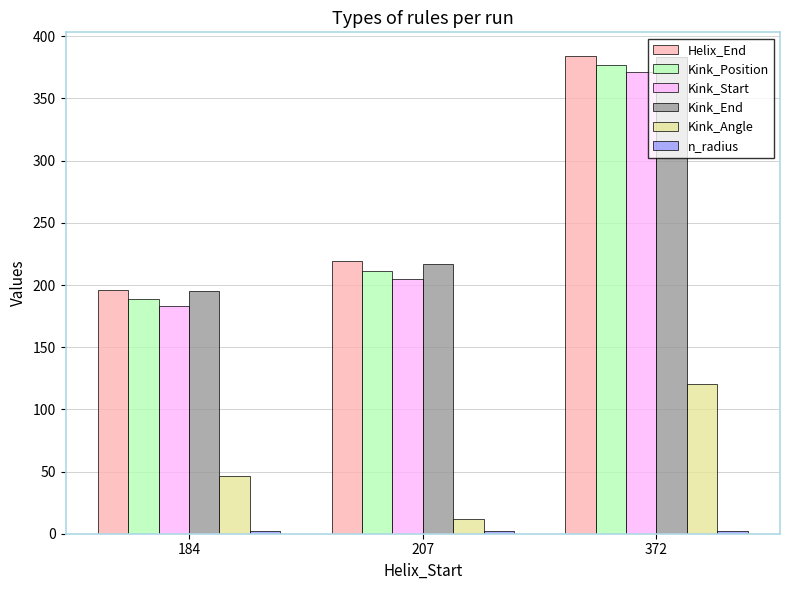

Where is Helix_End nearest to the value 290?

207